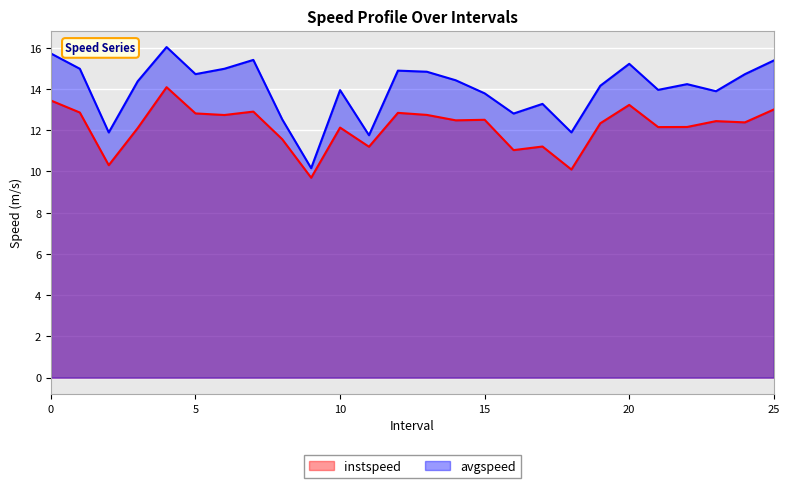

Does the chart display data point markers on the line(s)?

No